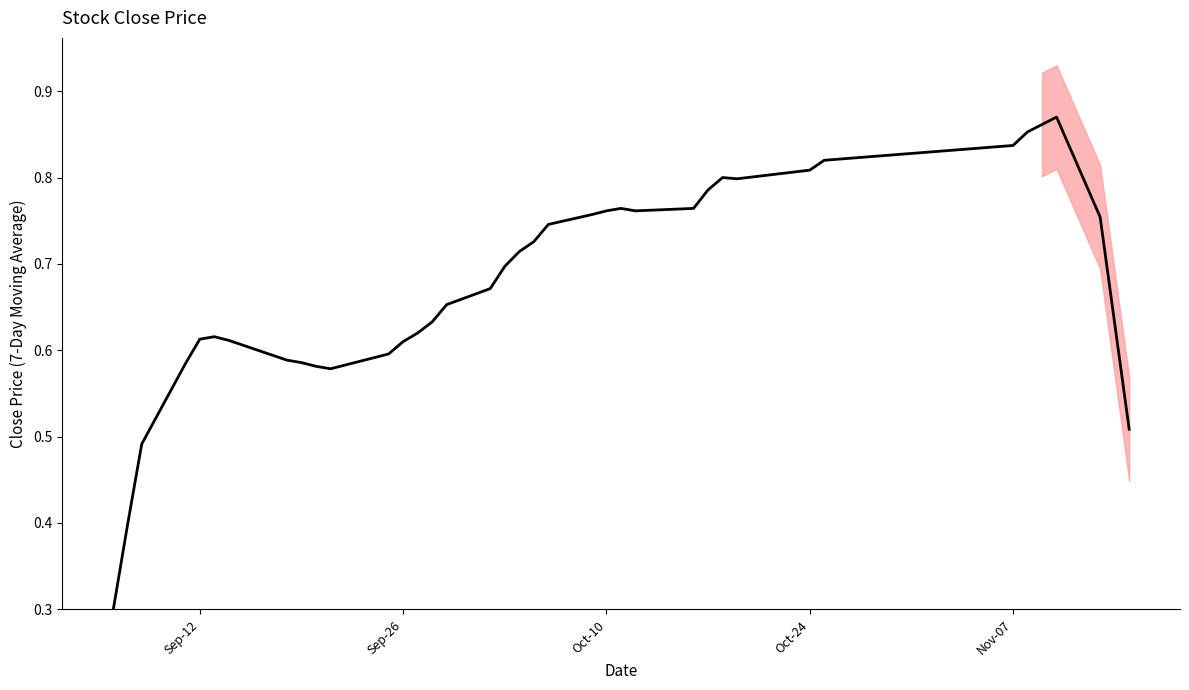

Is it true that the value at Sep-12 is 1.0?

False